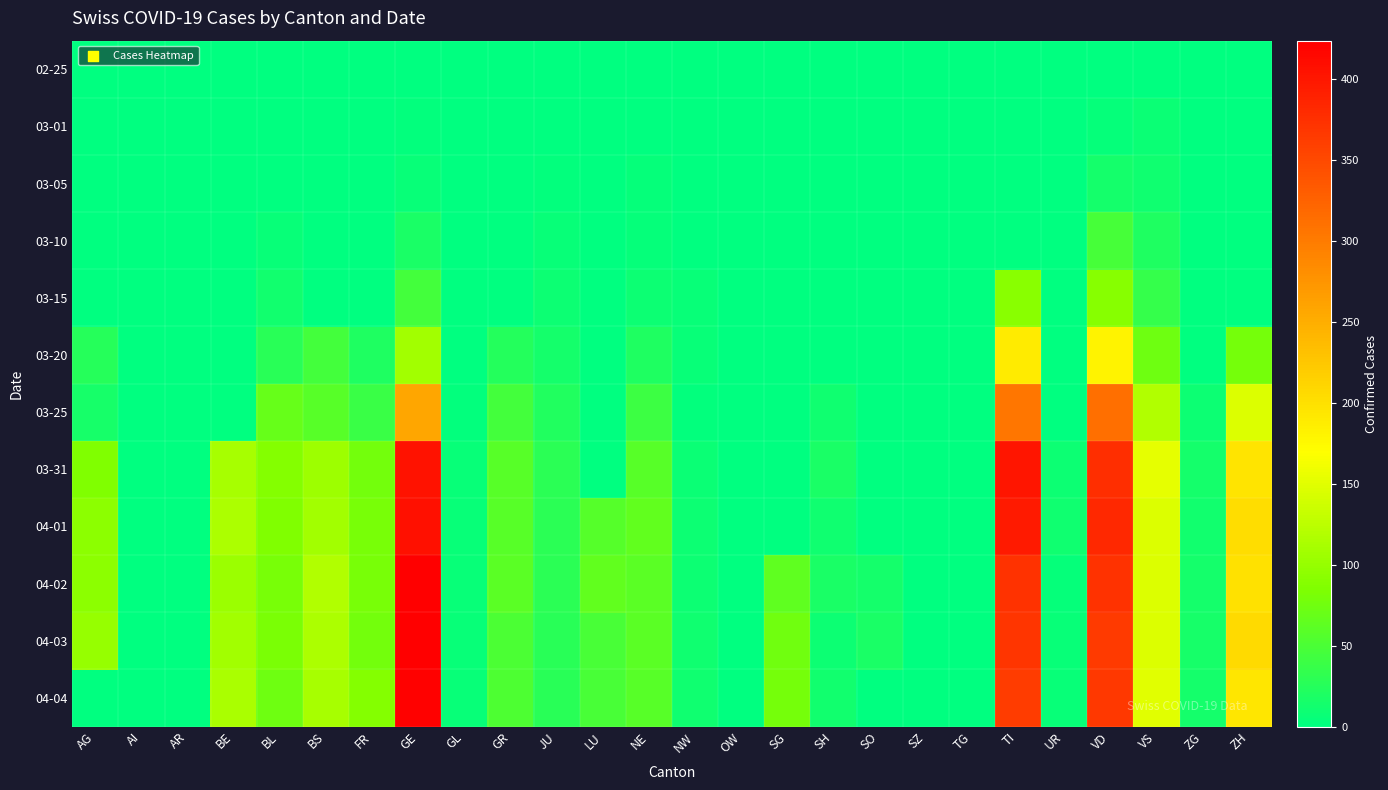

Between SZ and UR, which series saw the biggest shift?

04-01